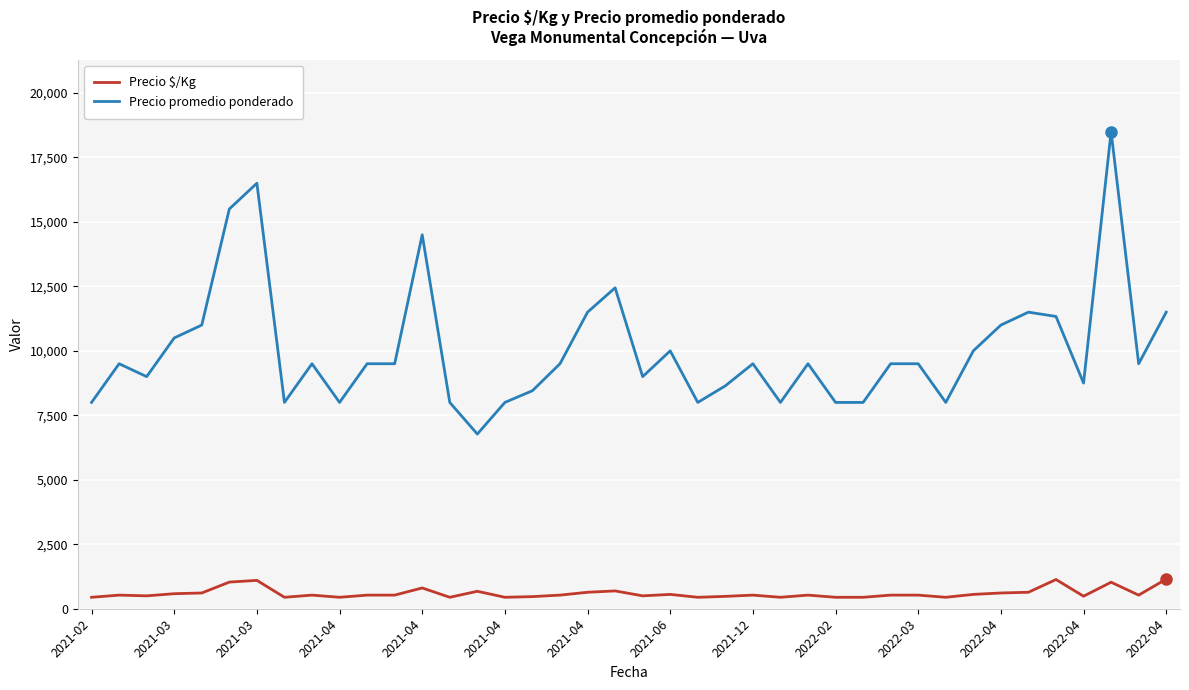

Which series has the largest range (max minus min)?

Precio promedio ponderado